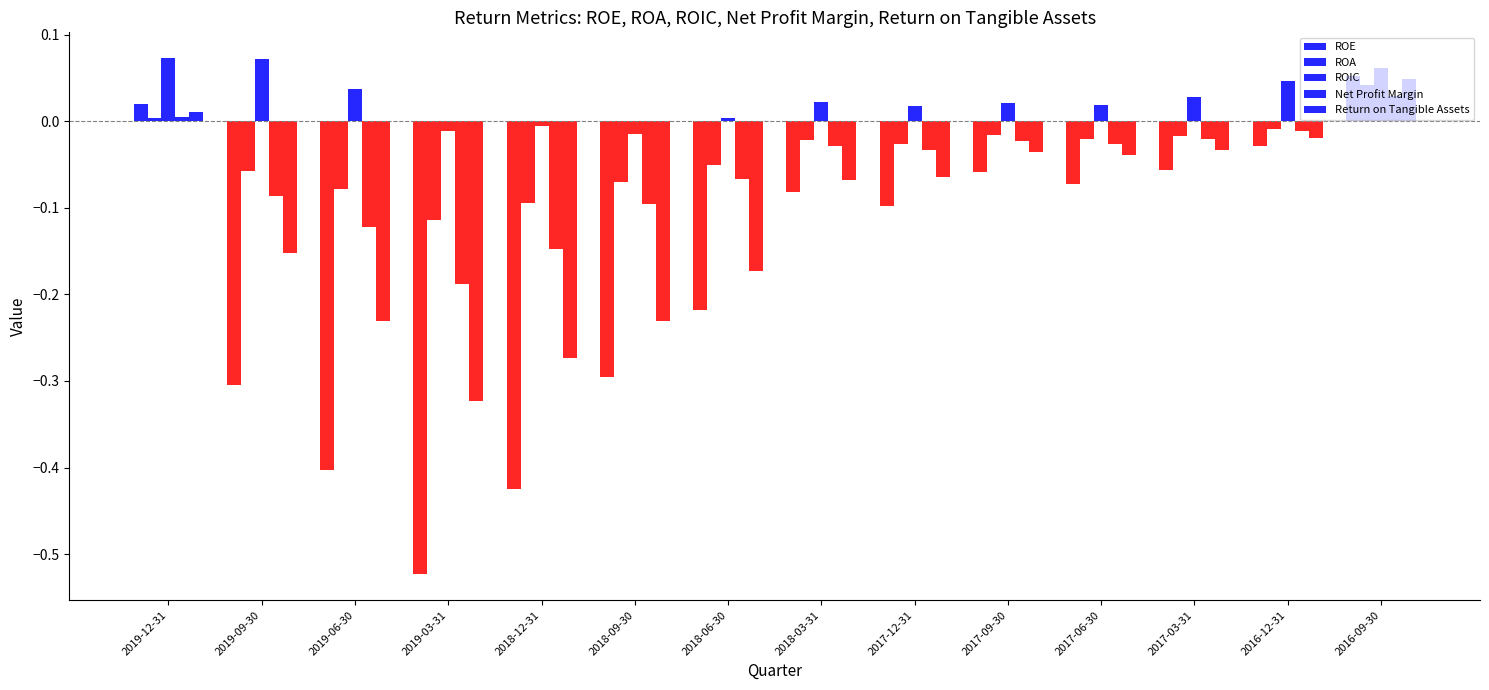

Are the bars horizontal?

No